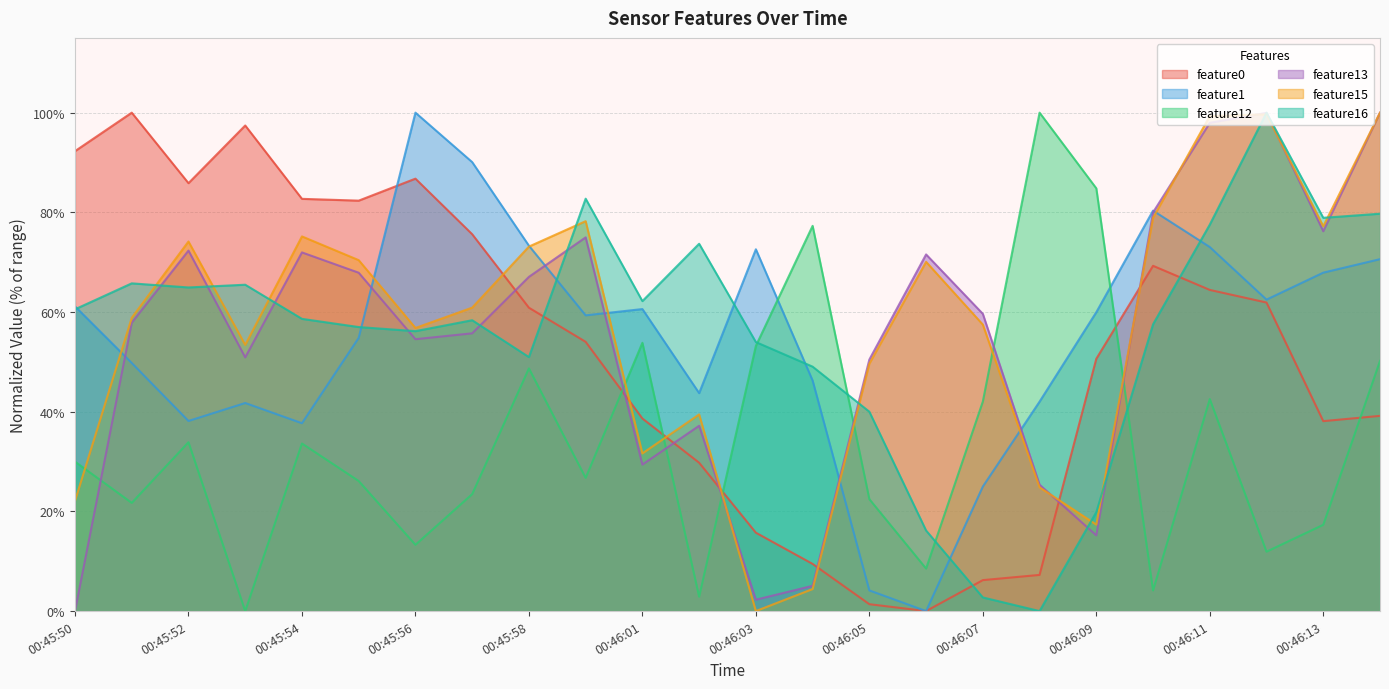

What is the value of the feature13 point at the 23rd from the left?

76.2